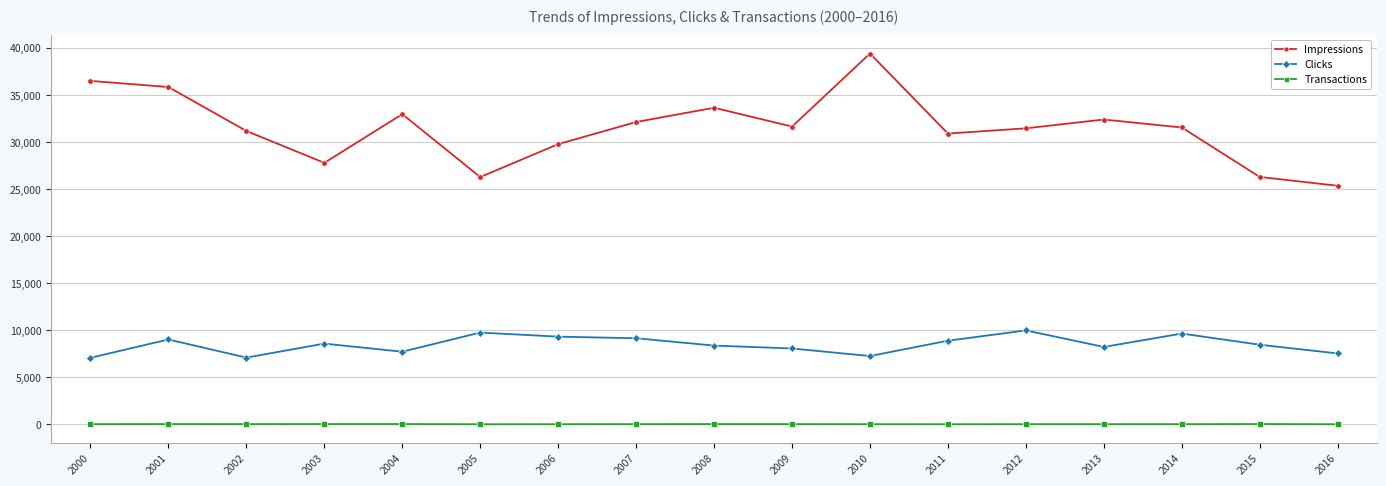

The Clicks series shows 2504 at 2013. True or false?

False